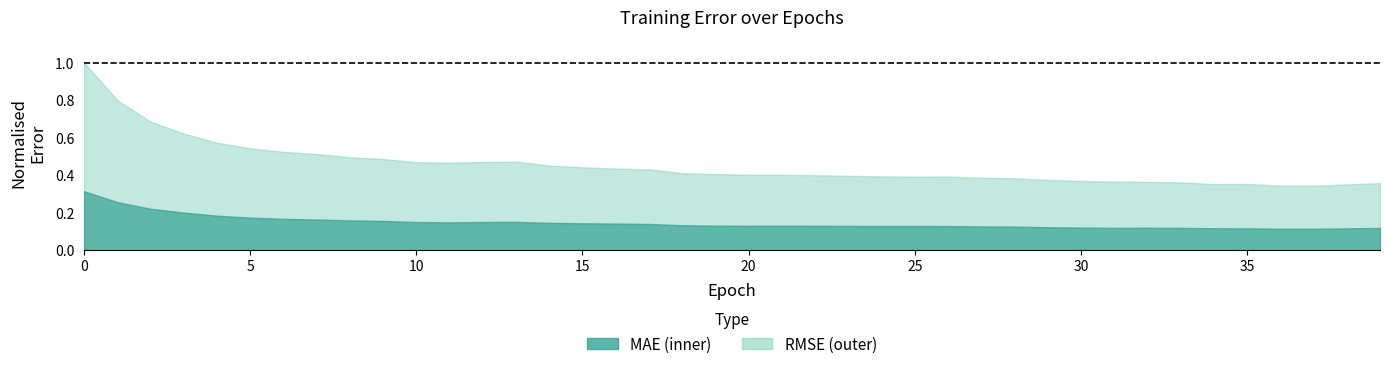

Is it true that RMSE equals 14.1 at 30?

False